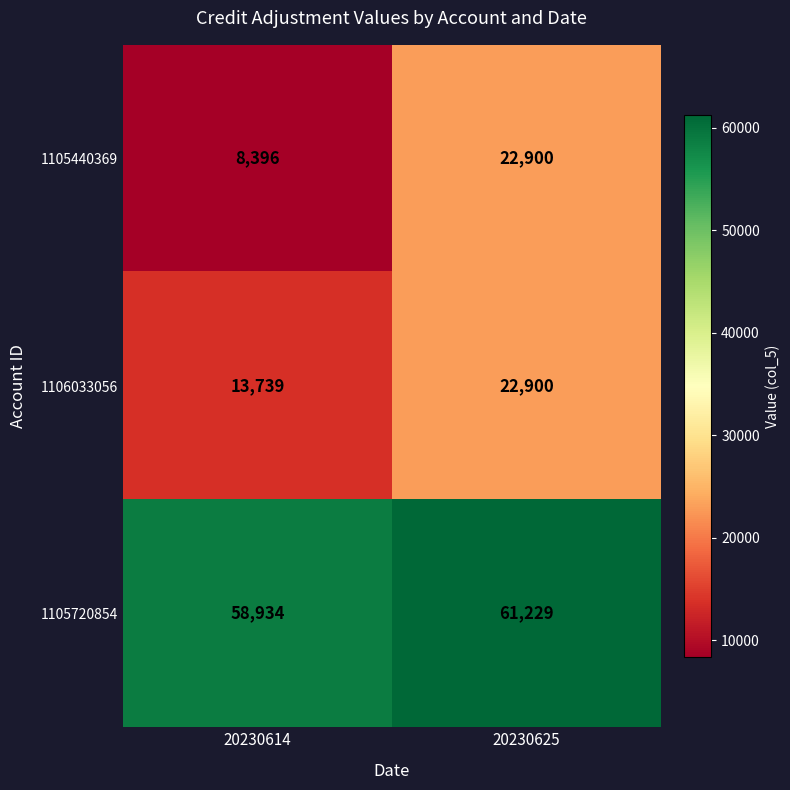

What is the greatest value displayed?

61229